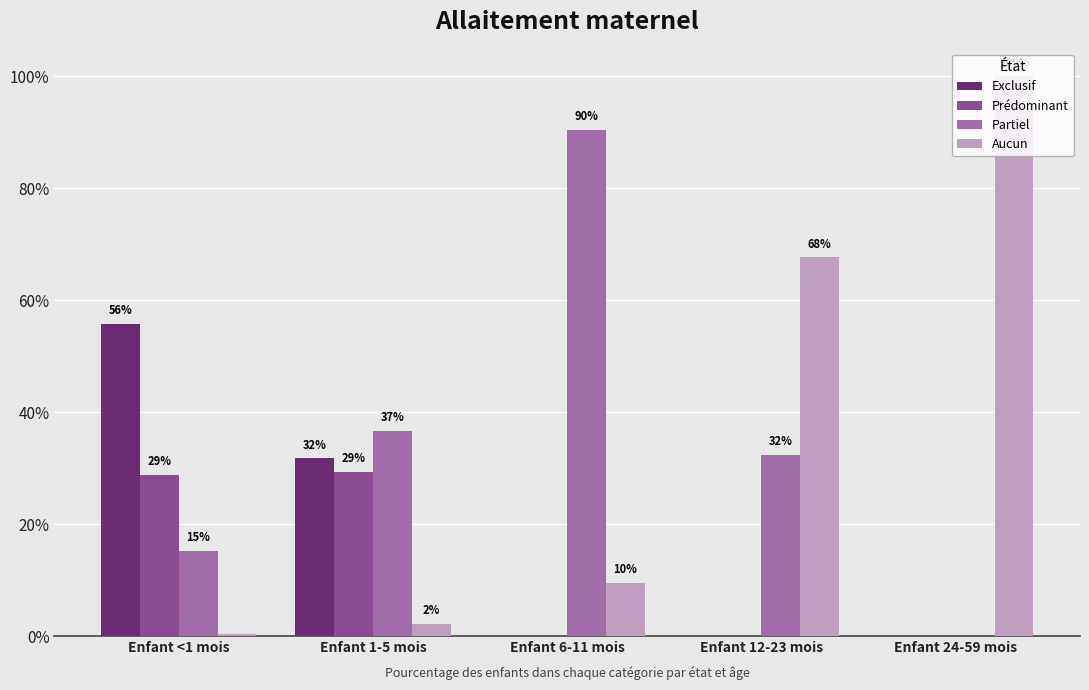

Which series has the largest range (max minus min)?

Aucun